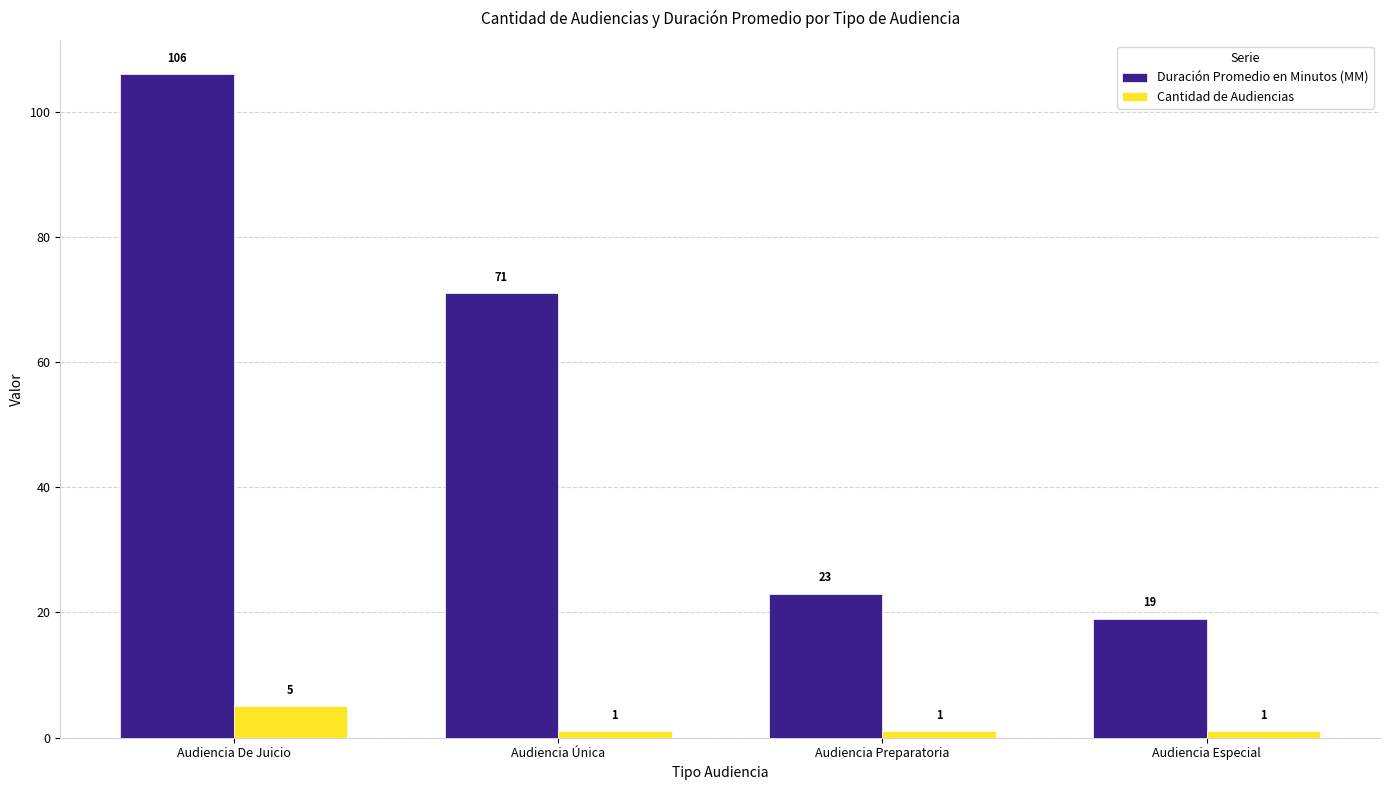

Which category has the highest value in the Cantidad de Audiencias series?

Audiencia De Juicio